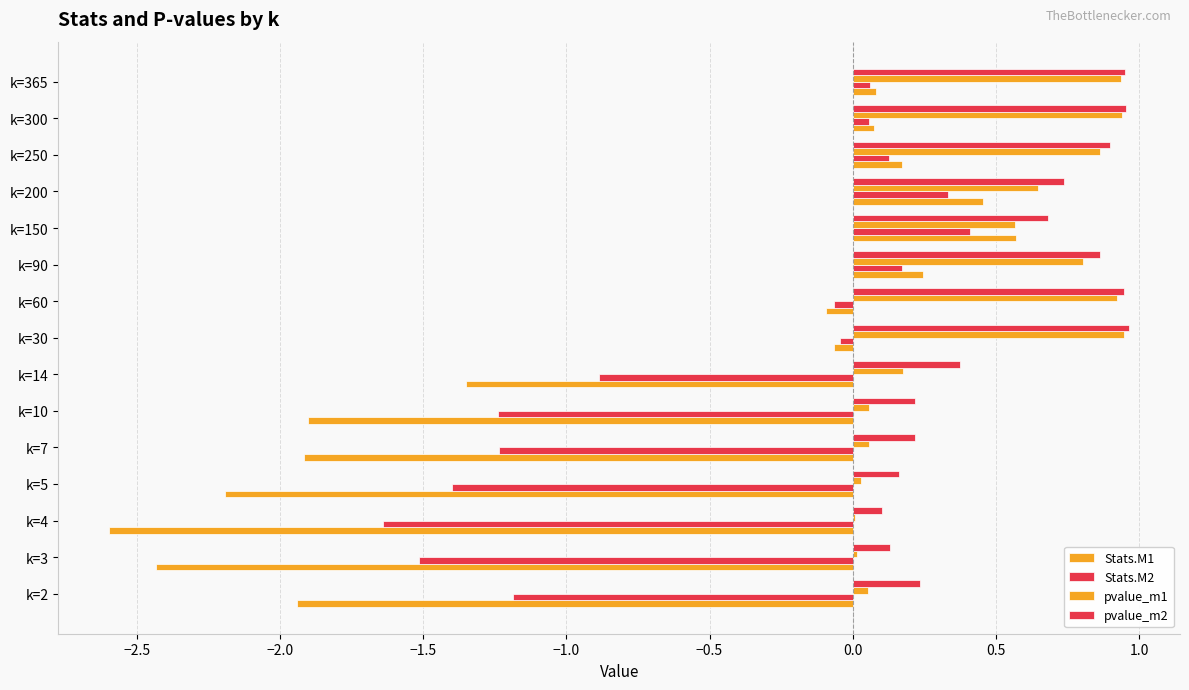

Which series has the largest total across all categories?

pvalue_m2